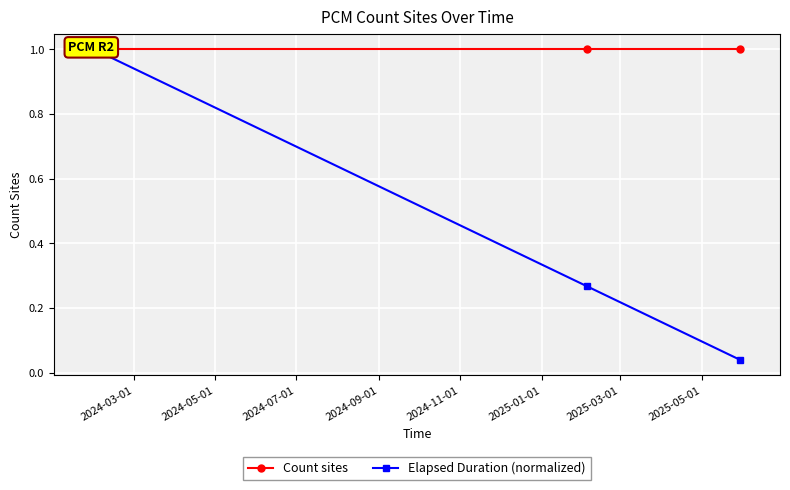

Does the chart display data point markers on the line(s)?

Yes